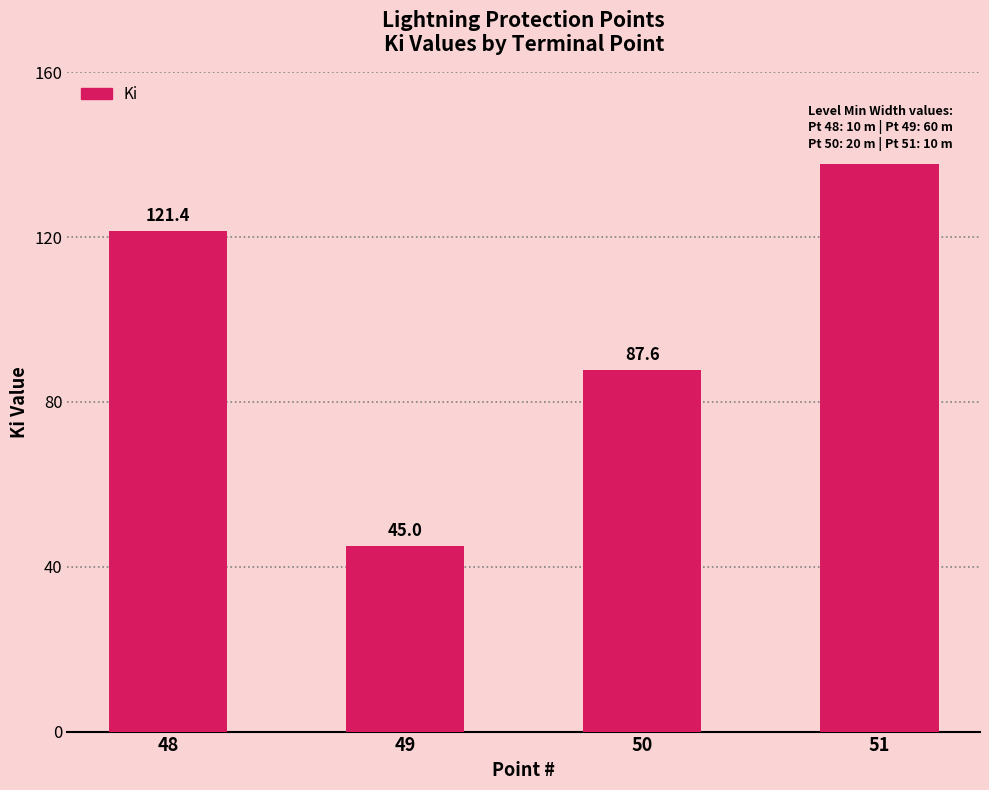

What is the ratio of the value at 51 to the value at 49?

3.1